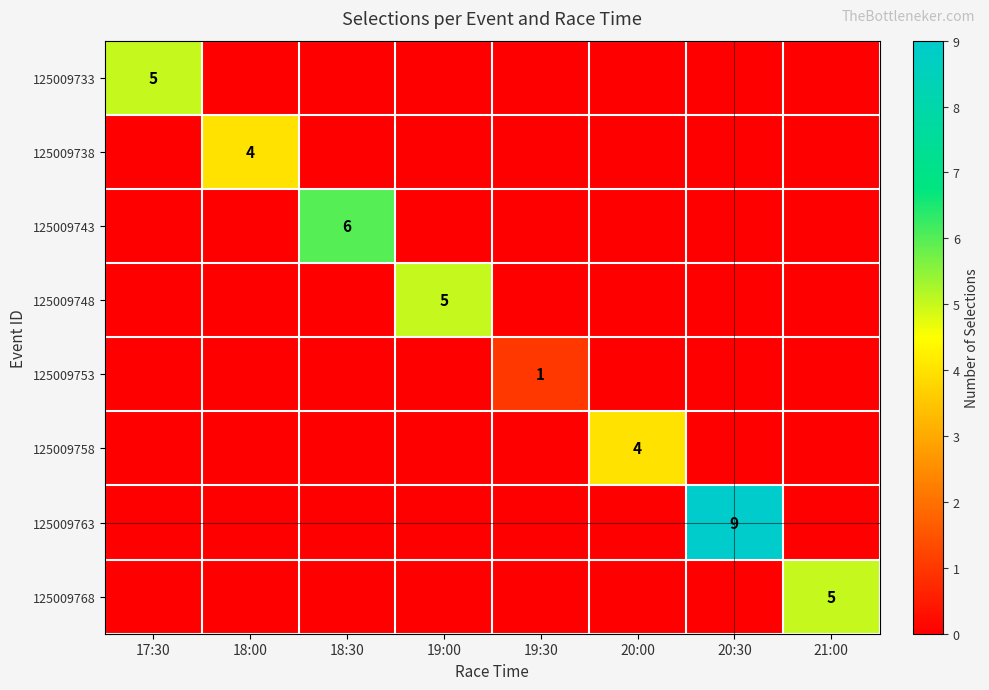

Which series has the largest total across all categories?

125009763